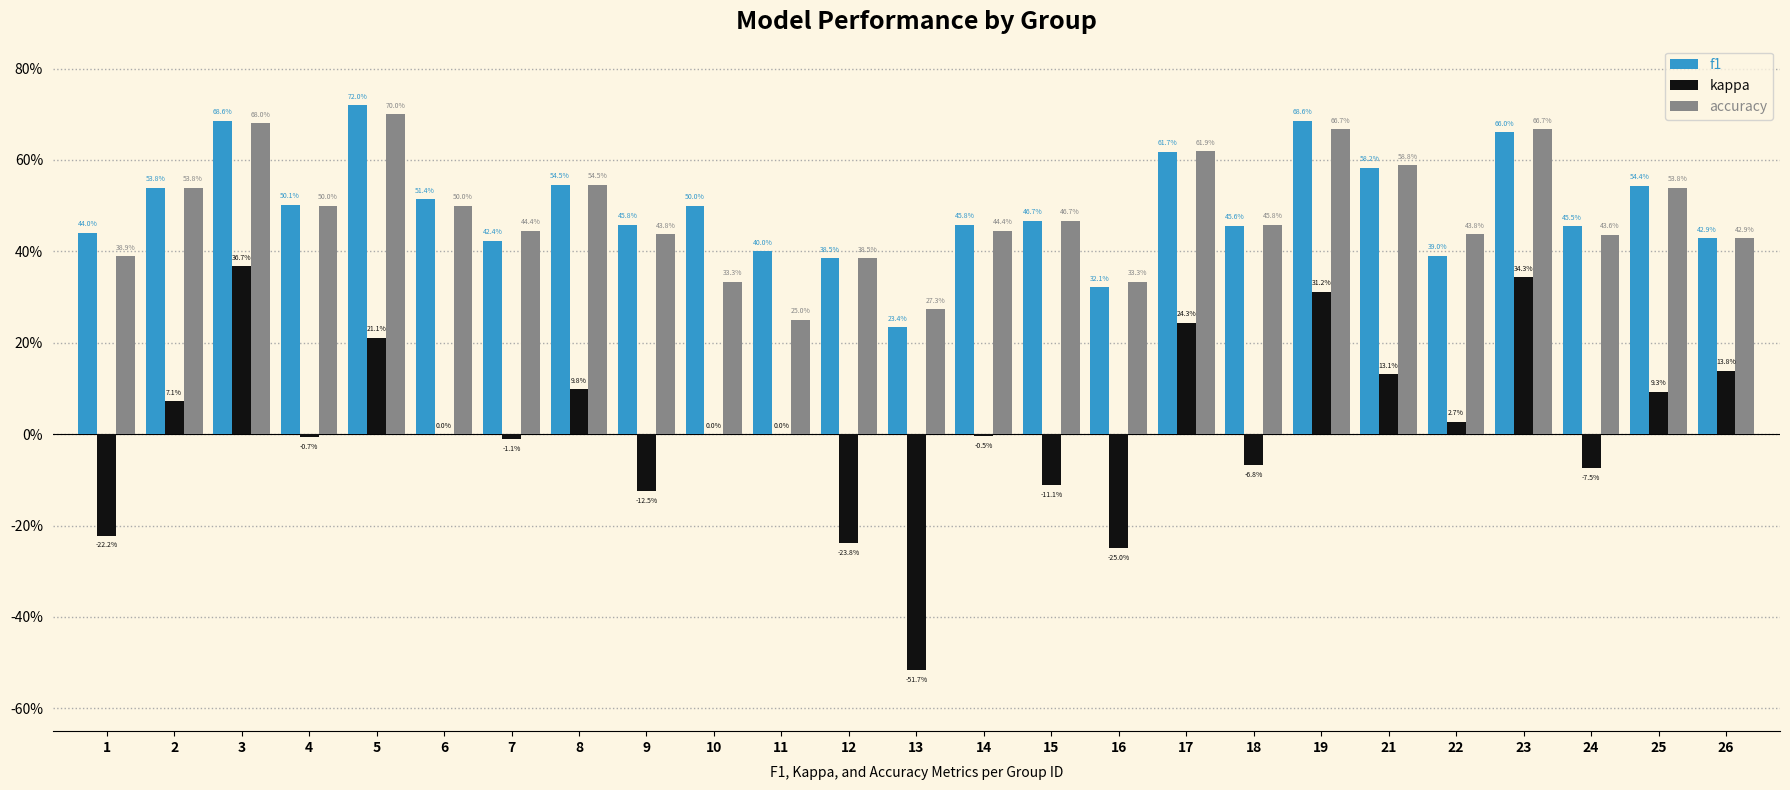

What are all the series names shown in the legend?

f1, kappa, accuracy